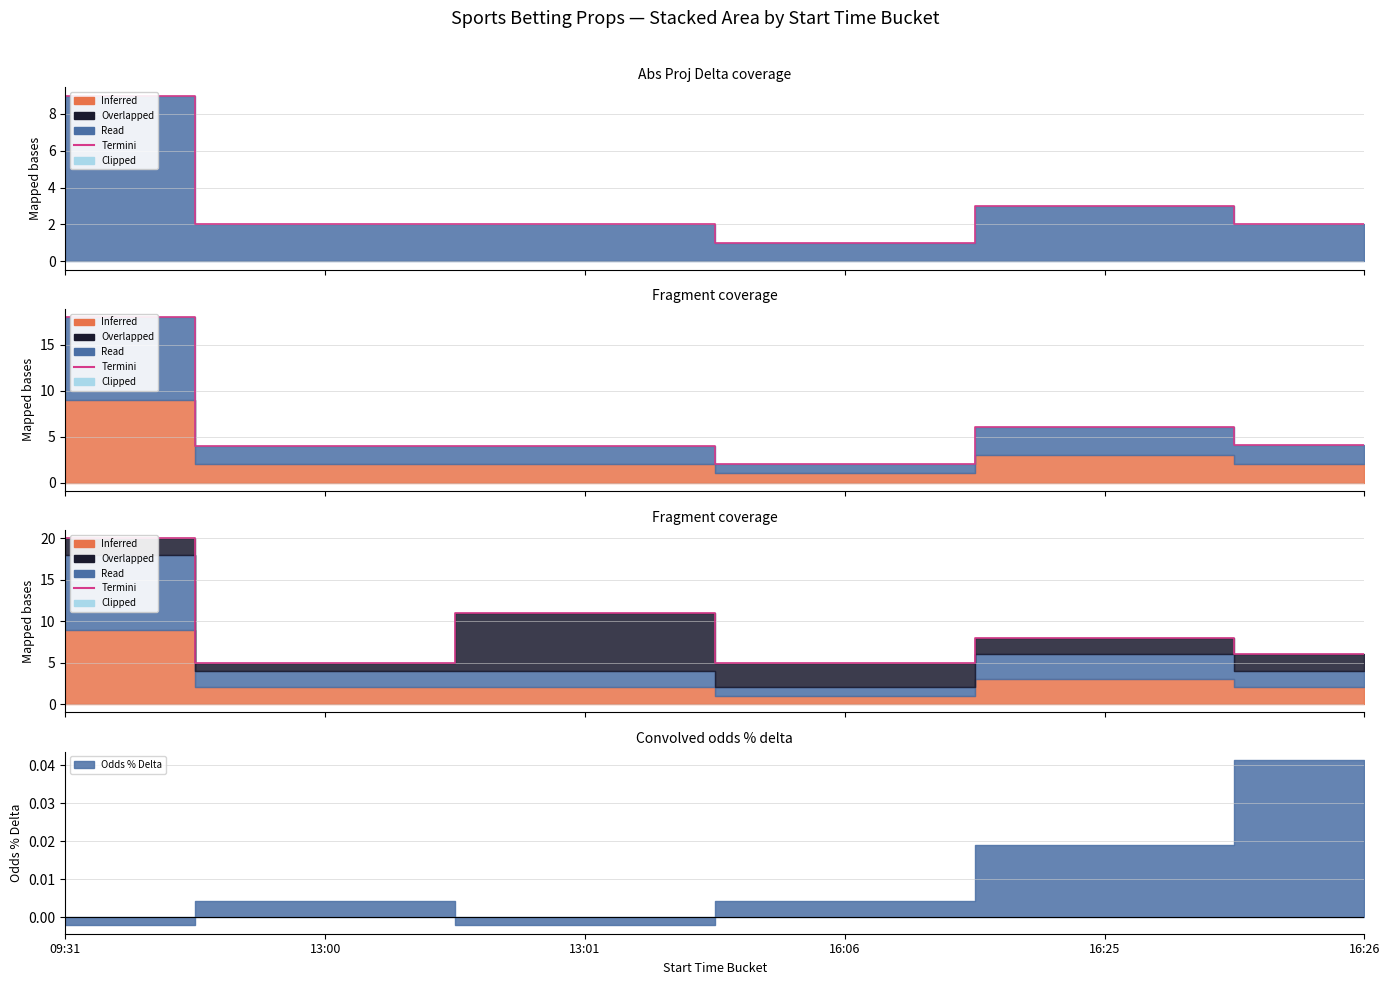

How many points are higher than both their immediate neighbors (excluding endpoints)?

2